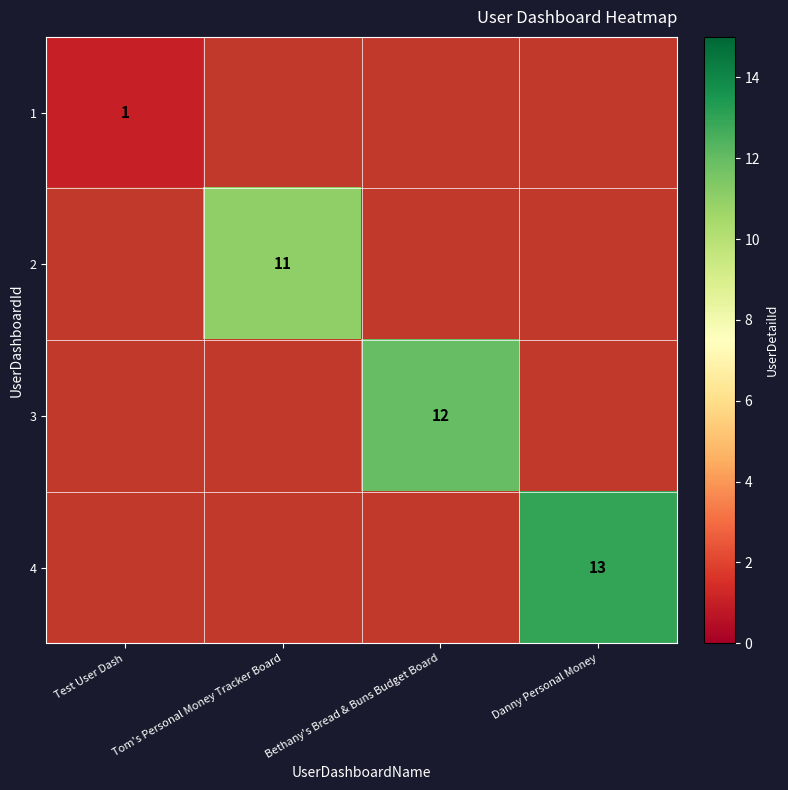

The value of 3 at Bethany's Bread & Buns Budget Board is 19. True or false?

False